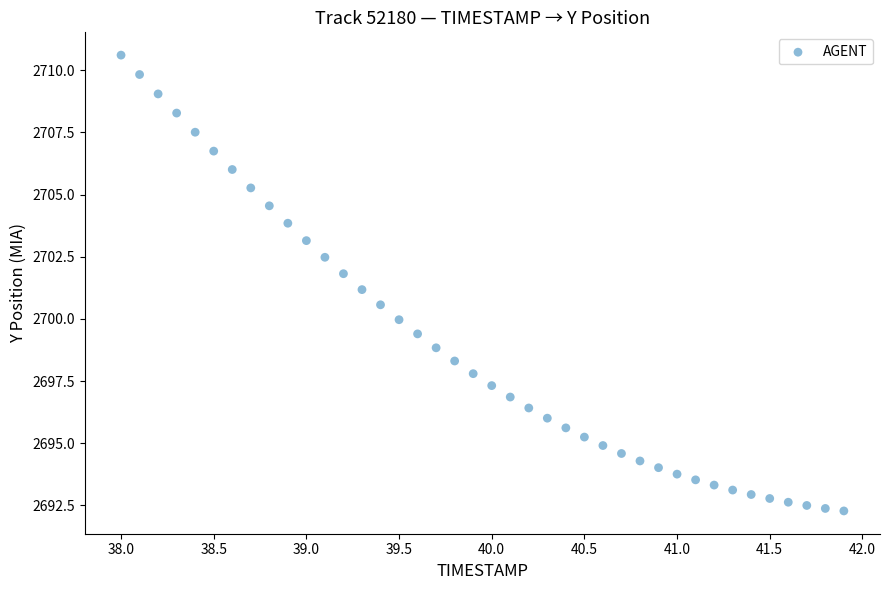

What is the range of X values (max minus min)?

3.9